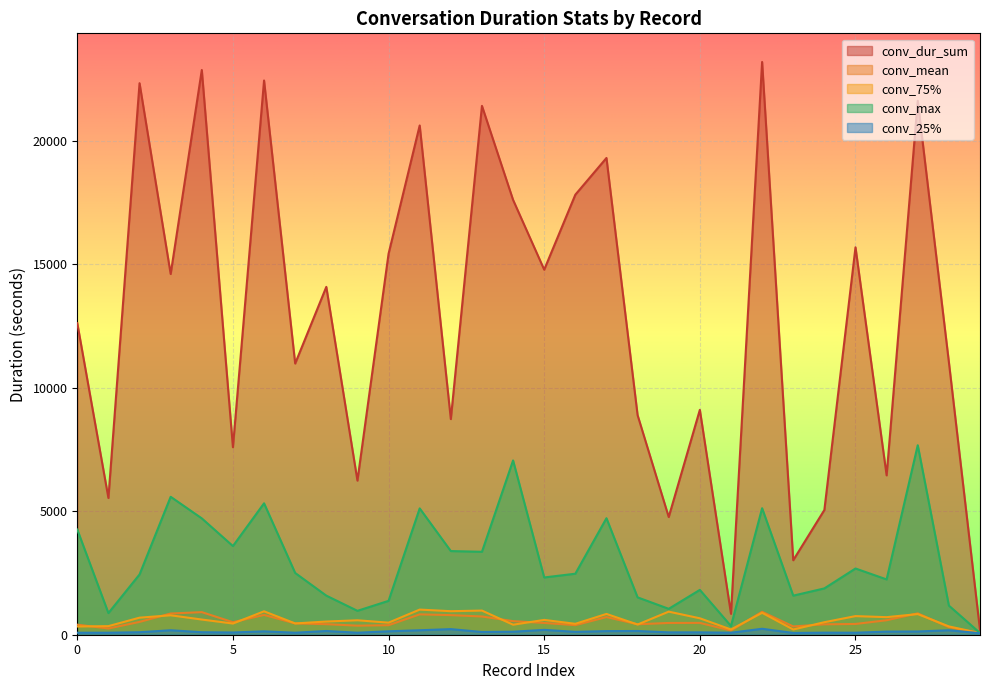

In conv_mean, how many points are higher than both neighbors (excluding endpoints)?

7